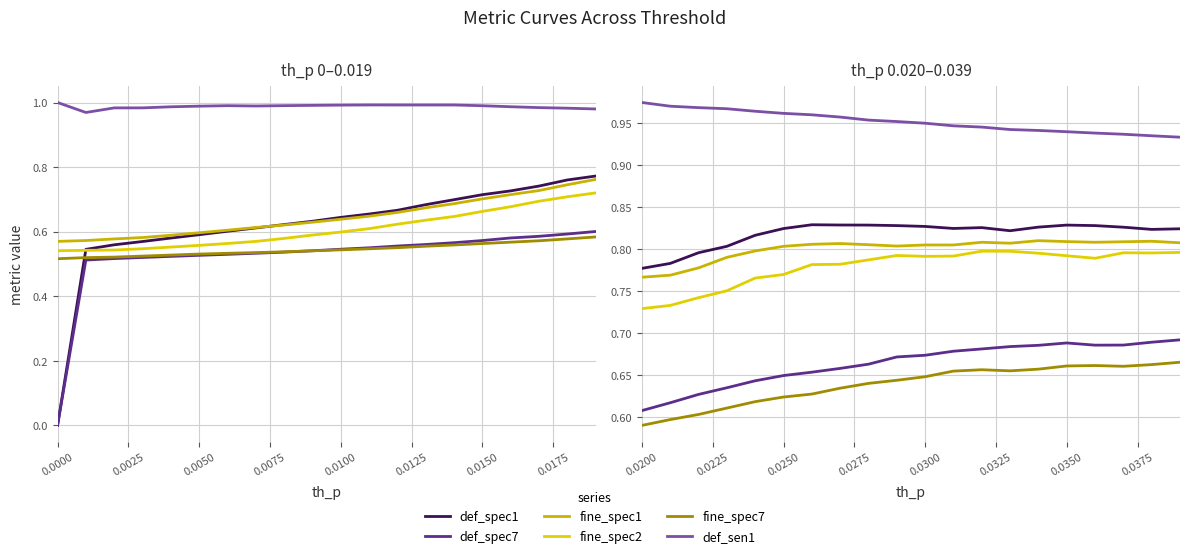

Is this an area chart (filled region under the line)?

No